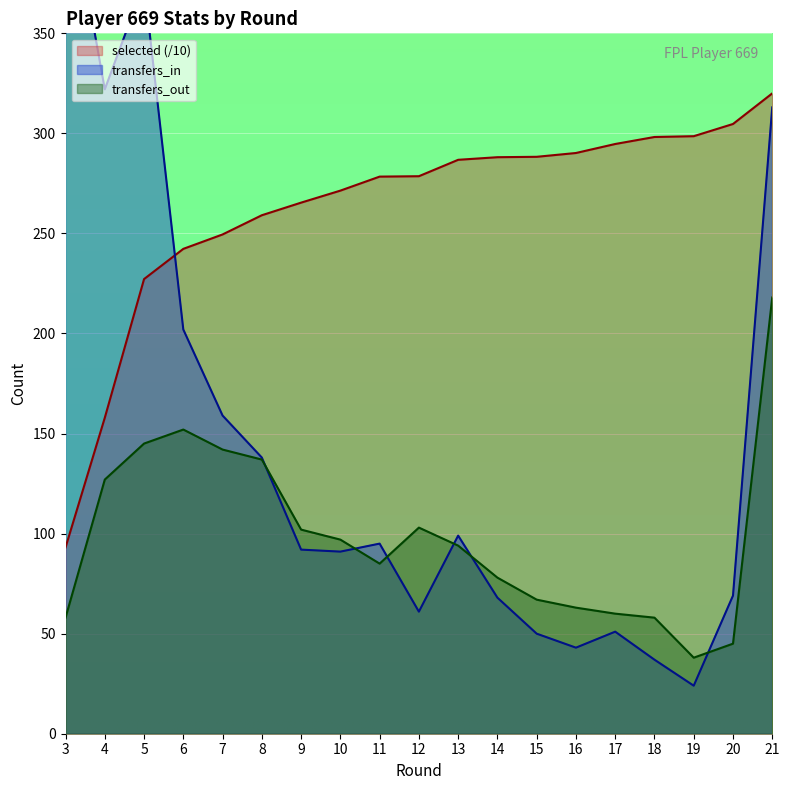

The transfers_in series shows 21.3 at 17. True or false?

False